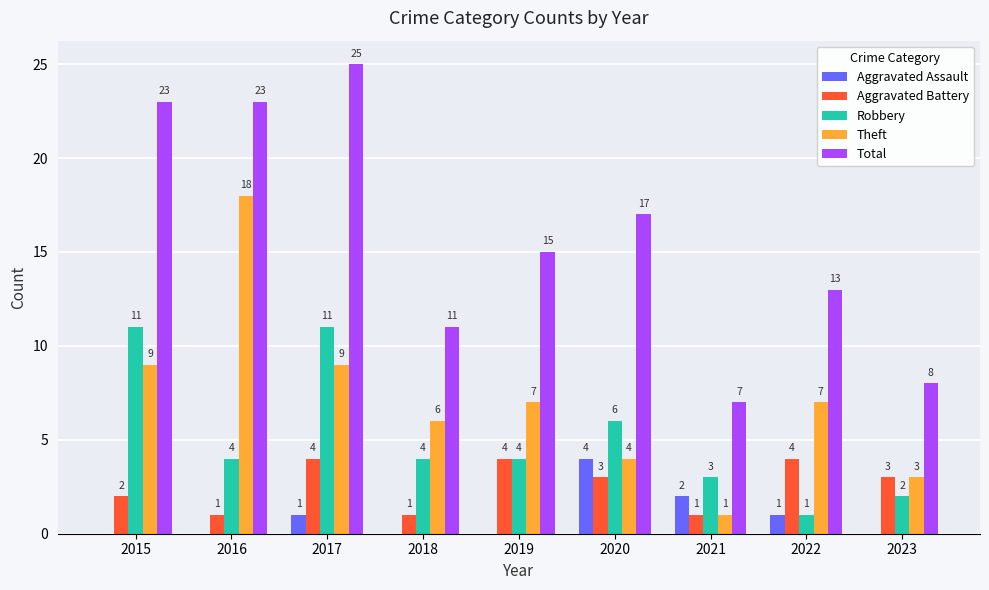

What are all the series names shown in the legend?

Aggravated Assault, Aggravated Battery, Robbery, Theft, Total